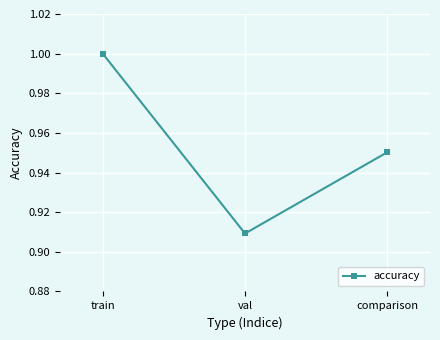

Which category has the highest value across all series?

train